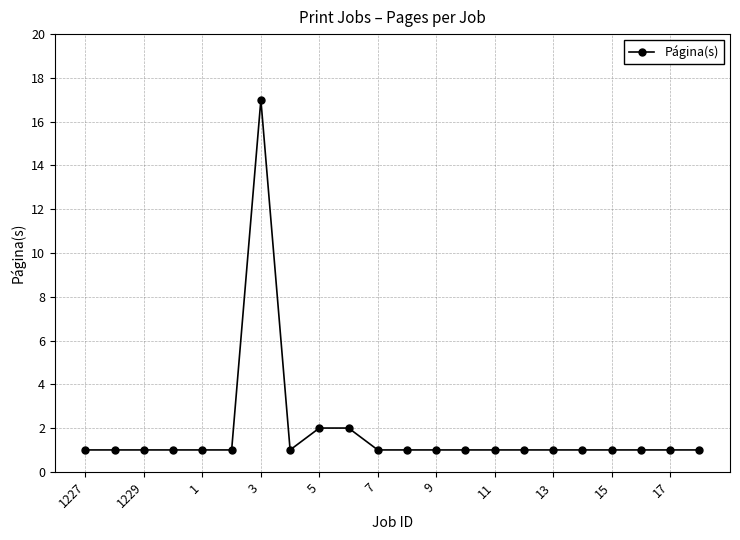

What is the difference between the maximum and second lowest values?

16